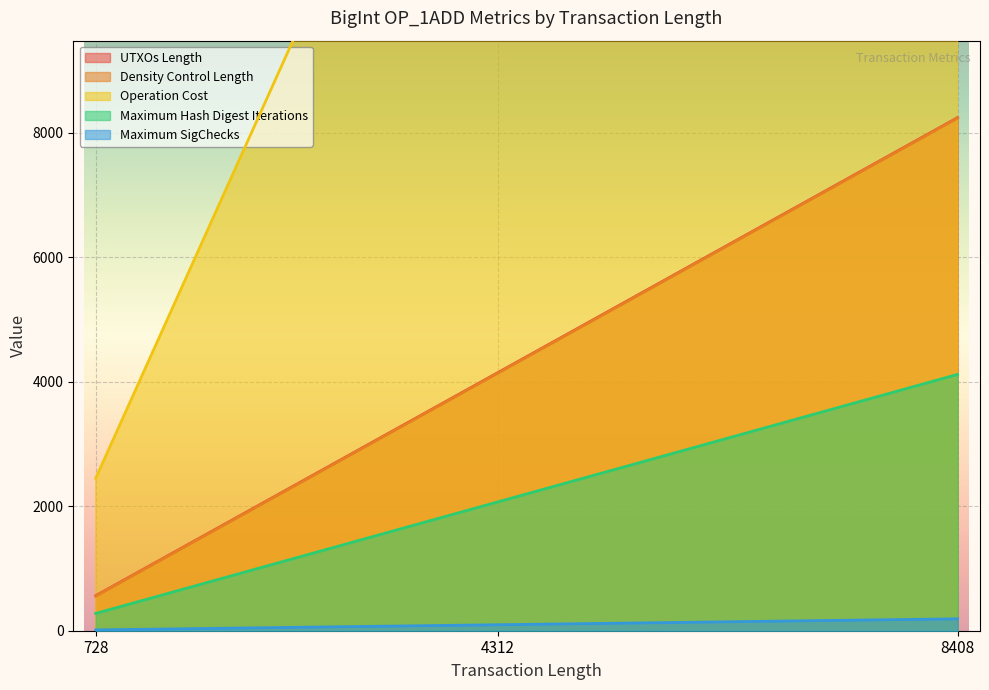

What is the spread (max minus min) of values at 4312?

16689